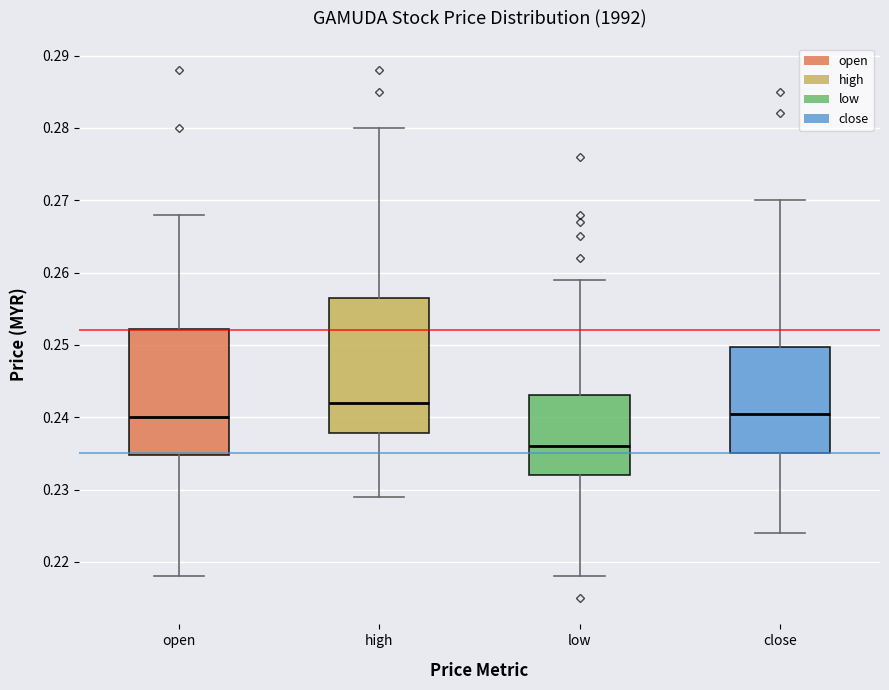

Which box's median line is the highest?

high